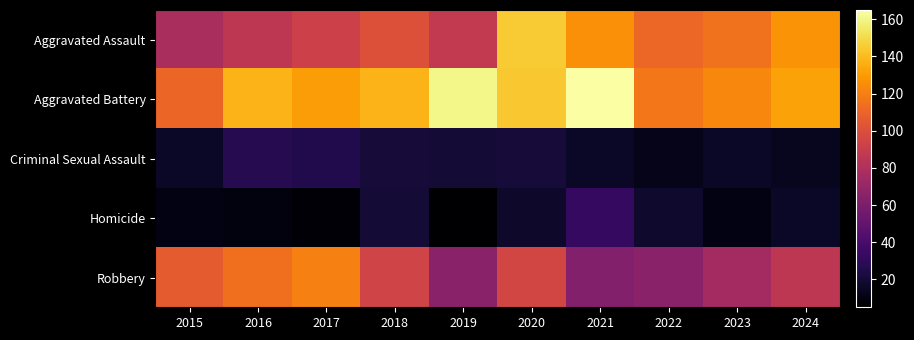

Reading left to right, what are all the values shown in this chart?

Aggravated Assault: 2015=78	2016=86	2017=92	2018=101	2019=88	2020=145	2021=126	2022=111	2023=115	2024=127
Aggravated Battery: 2015=110	2016=138	2017=130	2018=138	2019=160	2020=144	2021=165	2022=117	2023=123	2024=132
Criminal Sexual Assault: 2015=16	2016=27	2017=26	2018=21	2019=20	2020=21	2021=16	2022=12	2023=16	2024=14
Homicide: 2015=10	2016=9	2017=7	2018=20	2019=5	2020=17	2021=32	2022=18	2023=10	2024=16
Robbery: 2015=106	2016=114	2017=120	2018=94	2019=65	2020=95	2021=63	2022=65	2023=75	2024=86